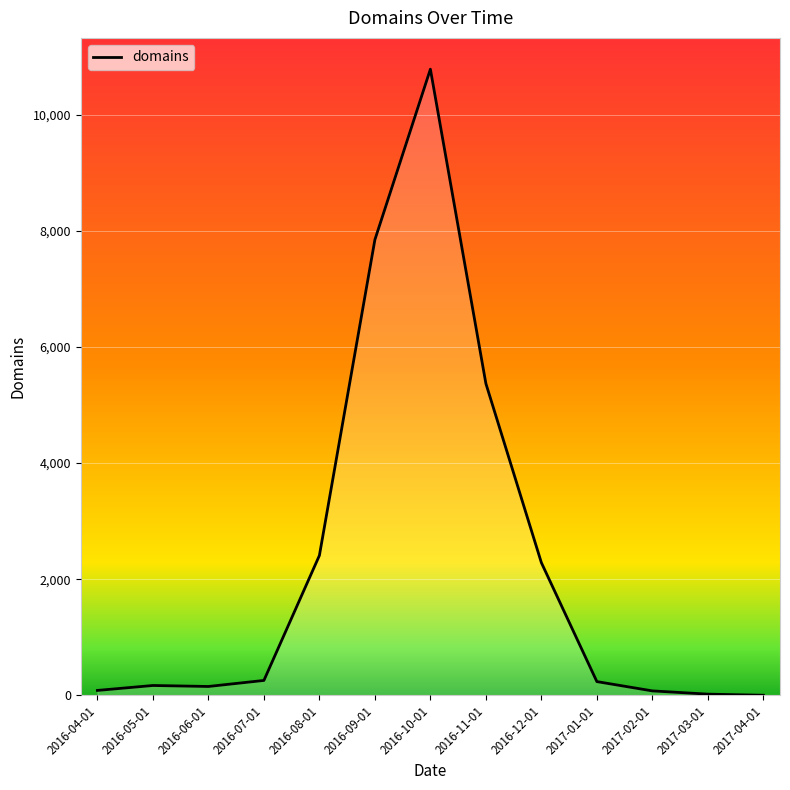

Which category has the highest value across all series?

2016-10-01